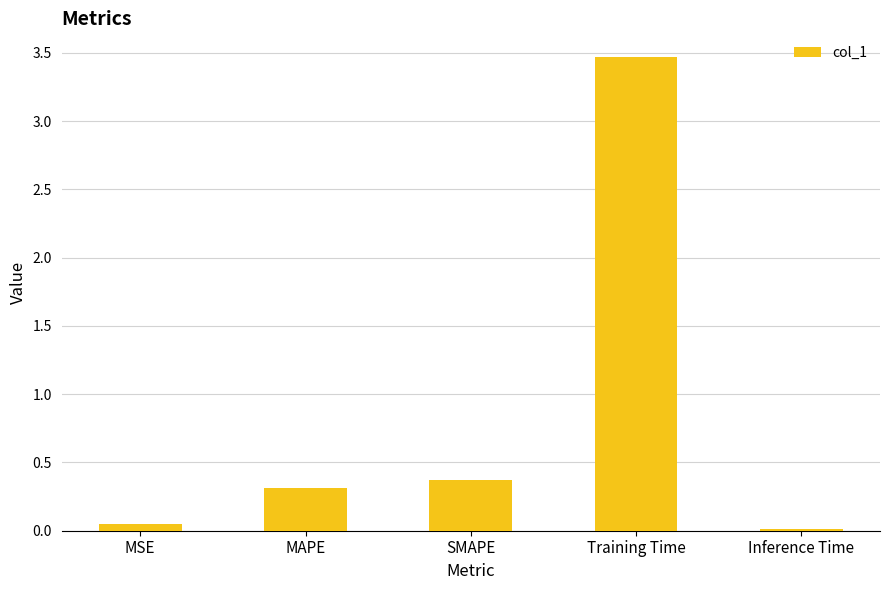

What is the maximum value shown in the chart?

3.5